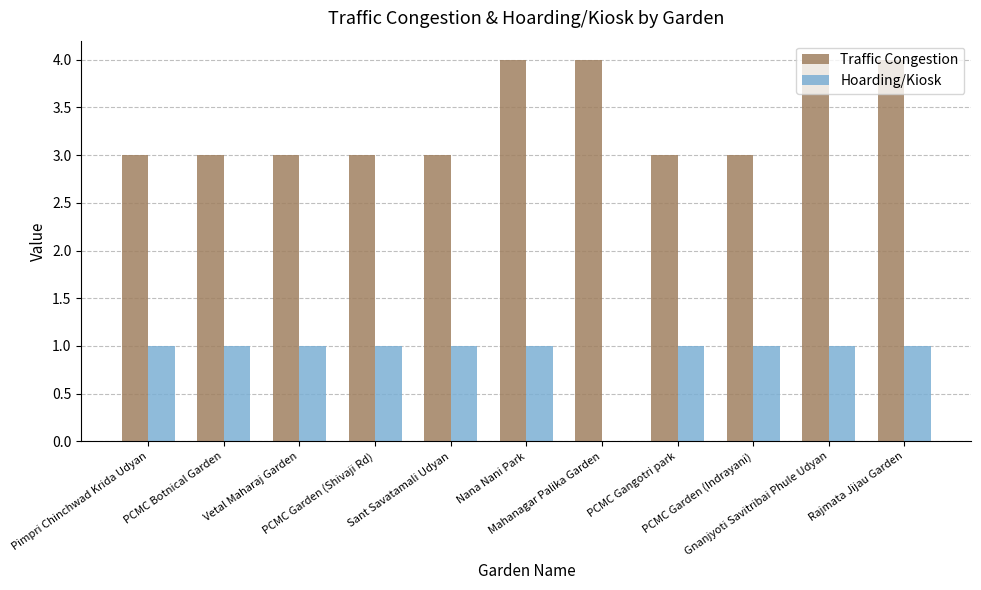

What is the sum of all Hoarding/Kiosk values?

10